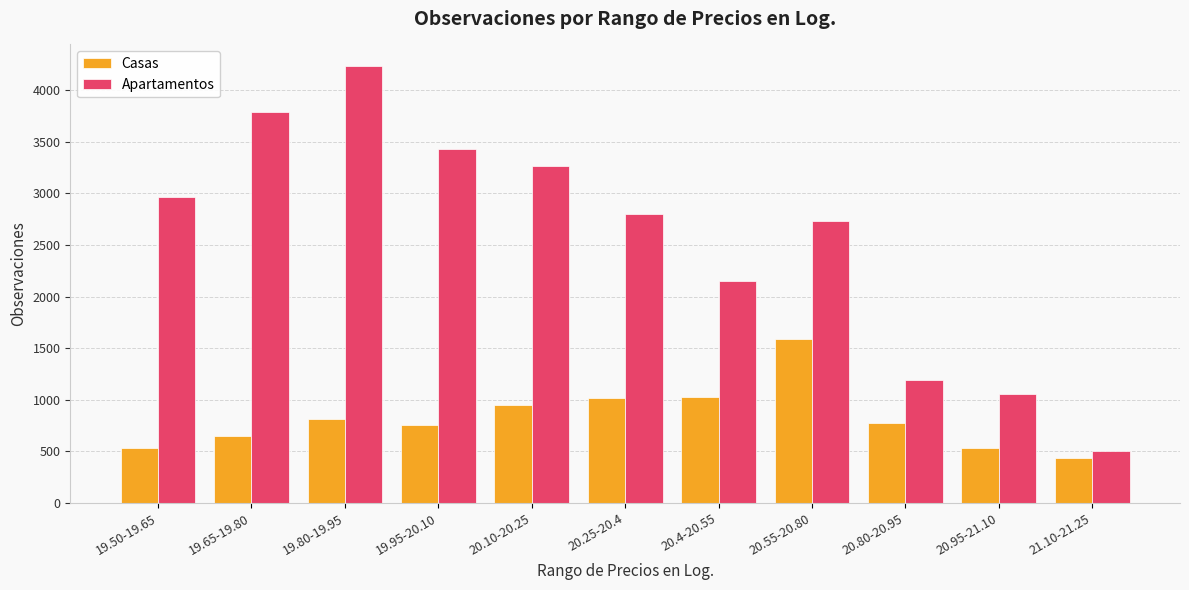

What is the maximum value for Apartamentos?

4231